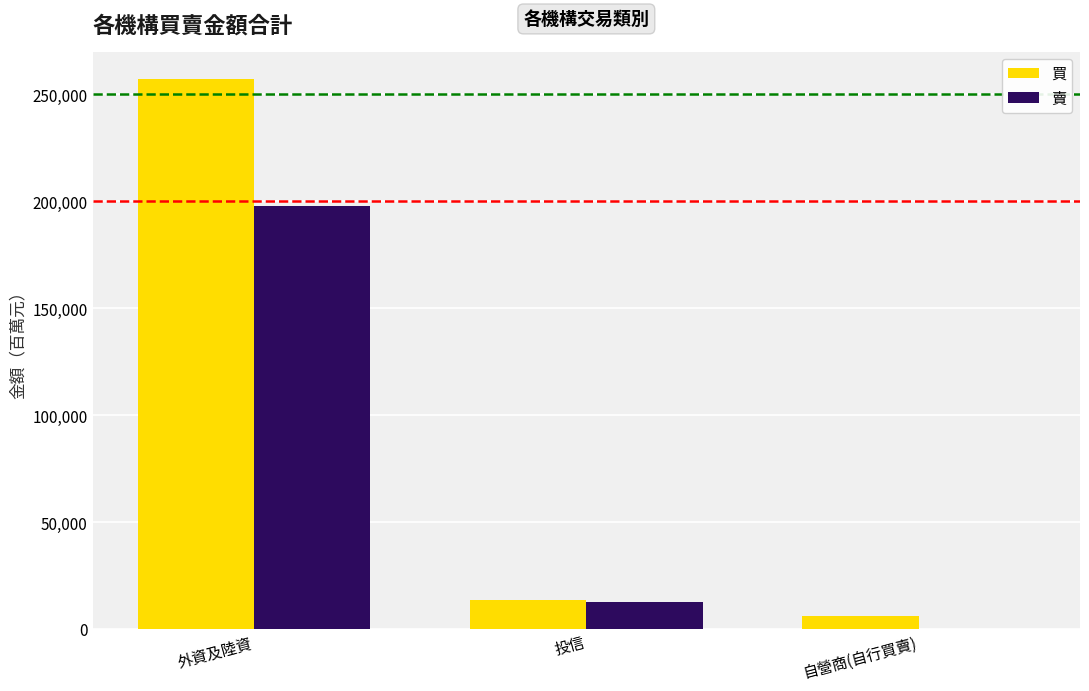

What is the maximum value shown in the chart?

257166